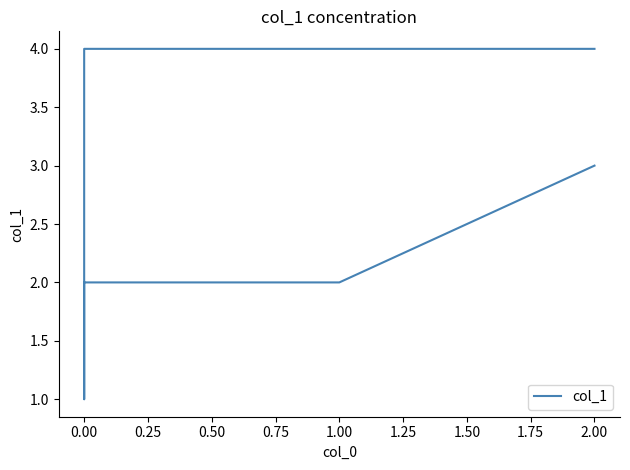

How many interior local valleys (lower than both neighbors) does the data have?

1